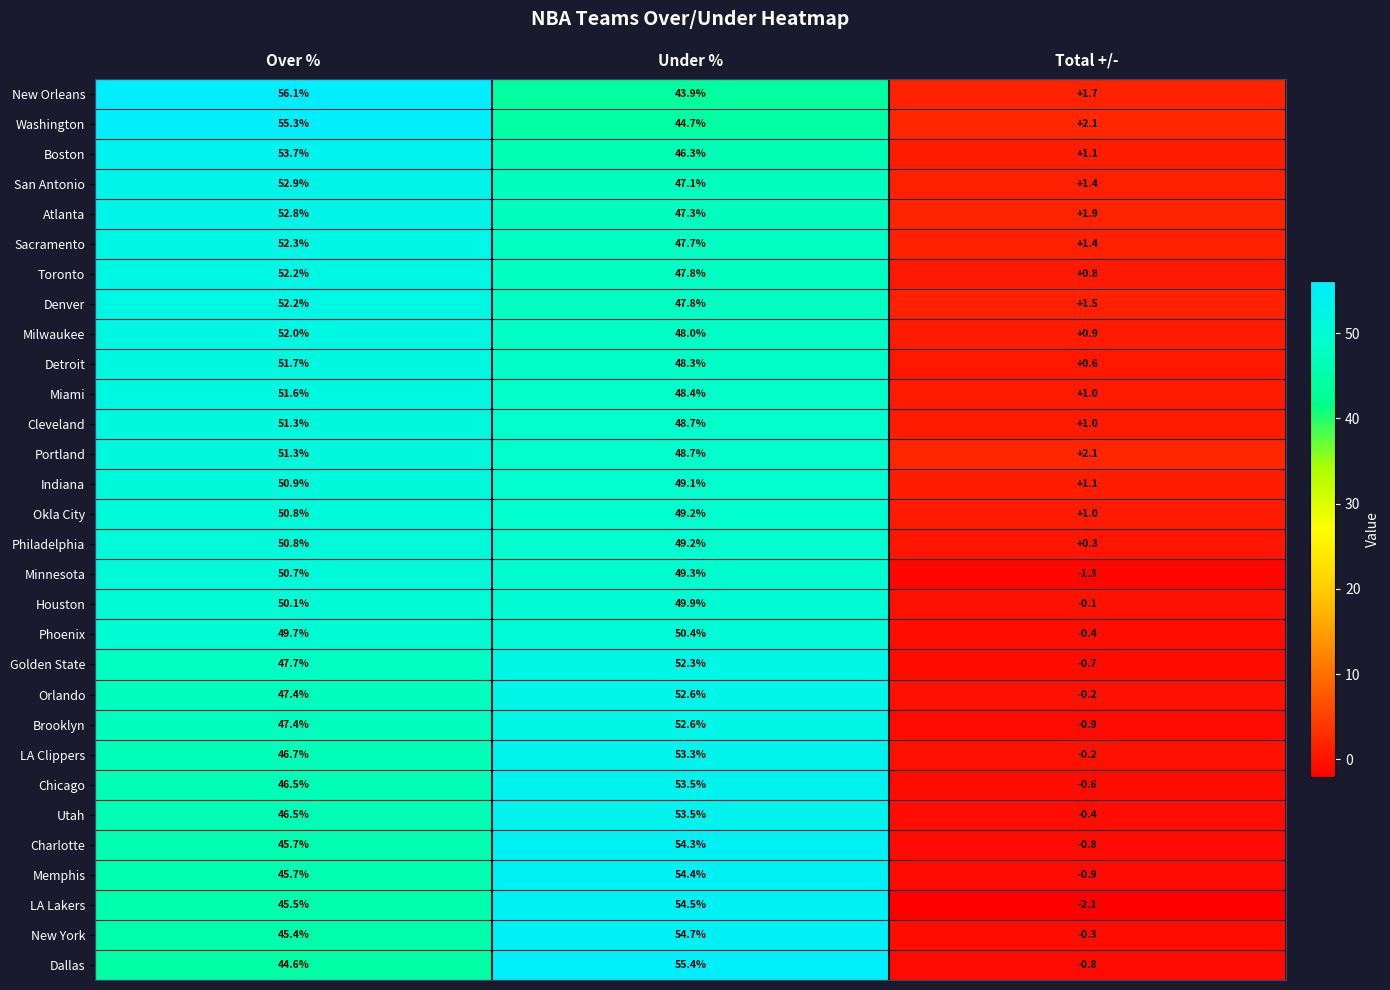

The Charlotte series shows 24.7 at Under %. True or false?

False